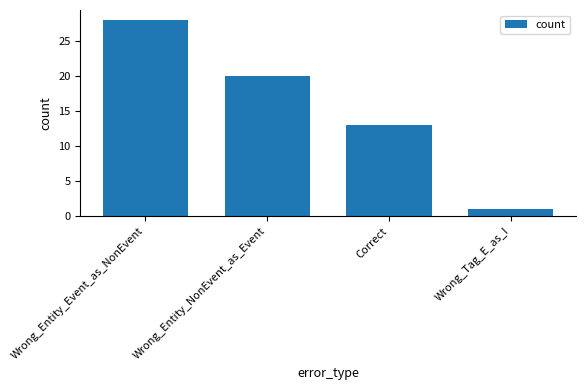

List the labels in order of value, largest first.

Wrong_Entity_Event_as_NonEvent, Wrong_Entity_NonEvent_as_Event, Correct, Wrong_Tag_E_as_I